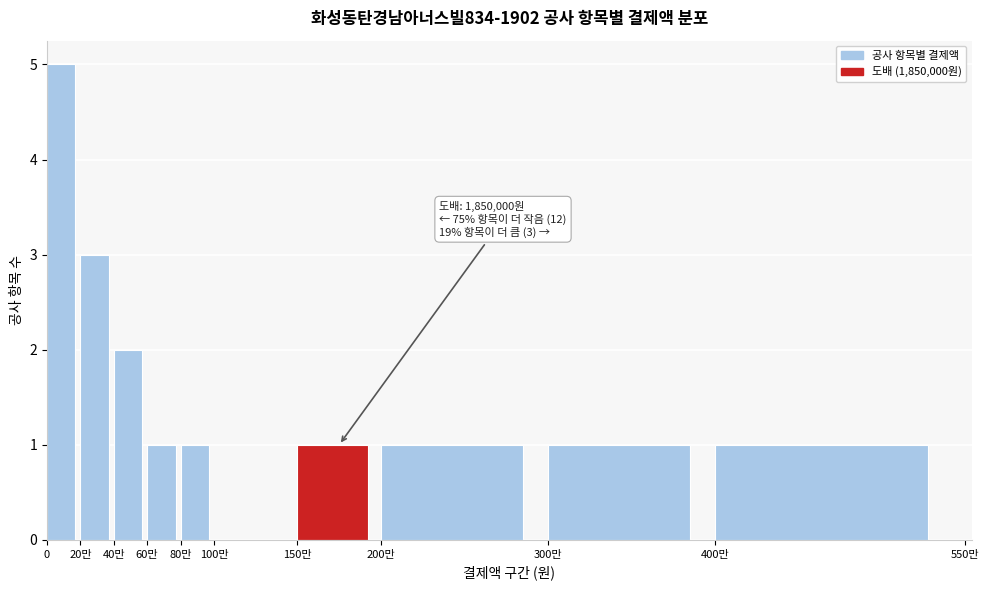

Reading right to left, what are all the values shown in this chart?

400만=1	300만=1	200만=1	150만=1	100만=0	80만=1	60만=1	40만=2	20만=3	0=5